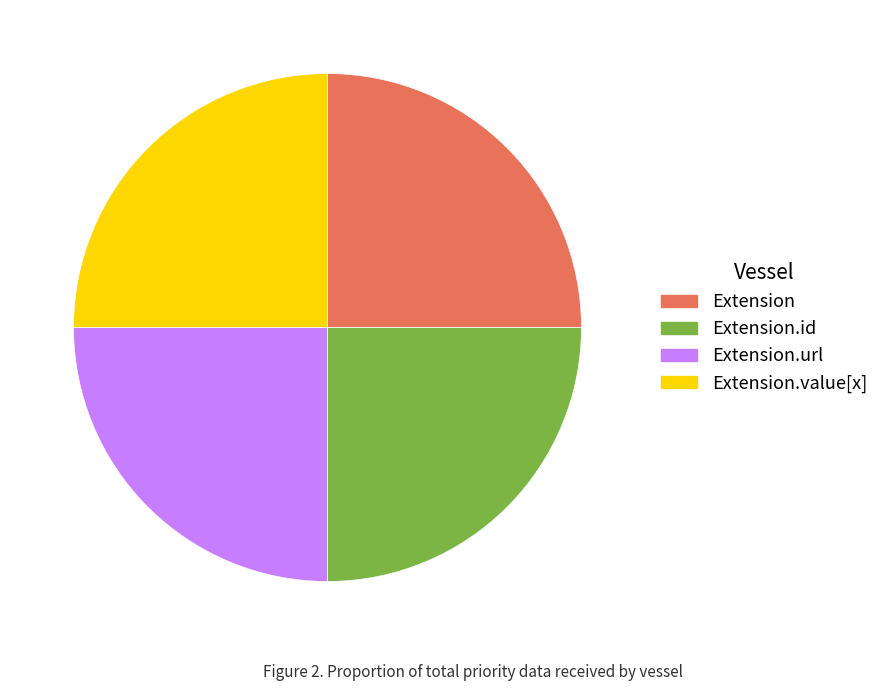

True or false: Extension.id accounts for 35% of the total.

False